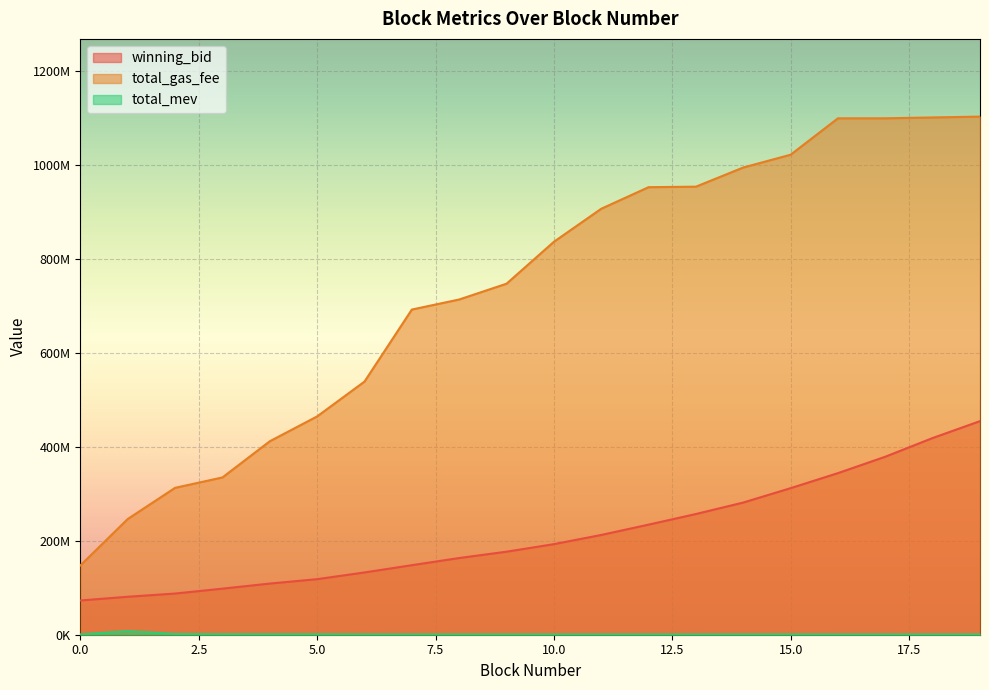

What is the value of the total_mev point at the 7th from the left?

721740.0